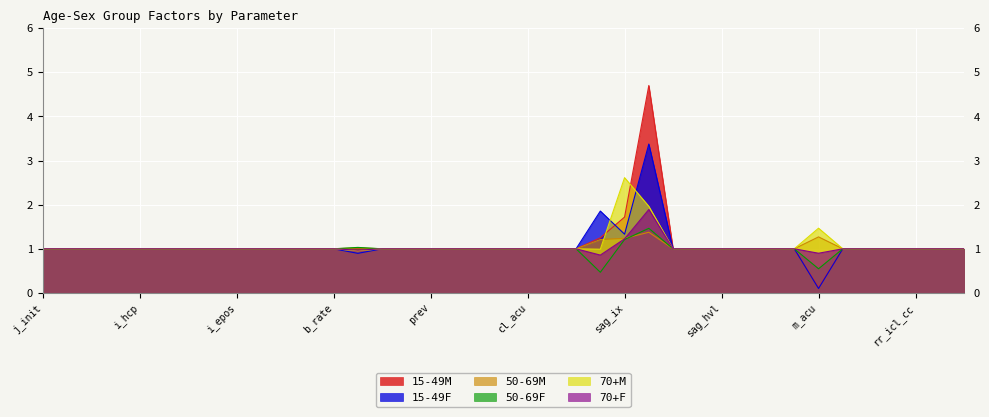

How many values in the 70+F series are below 1?

3